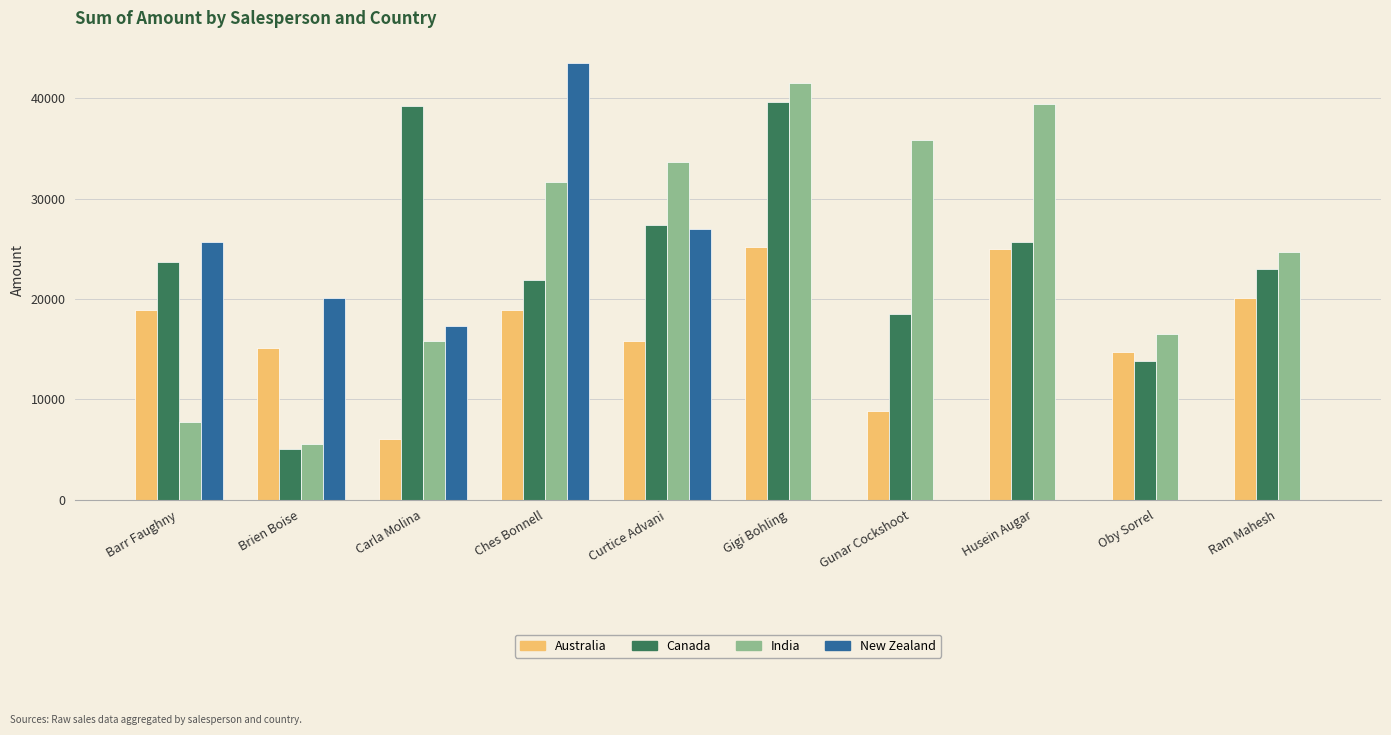

Which series has the largest total across all categories?

India